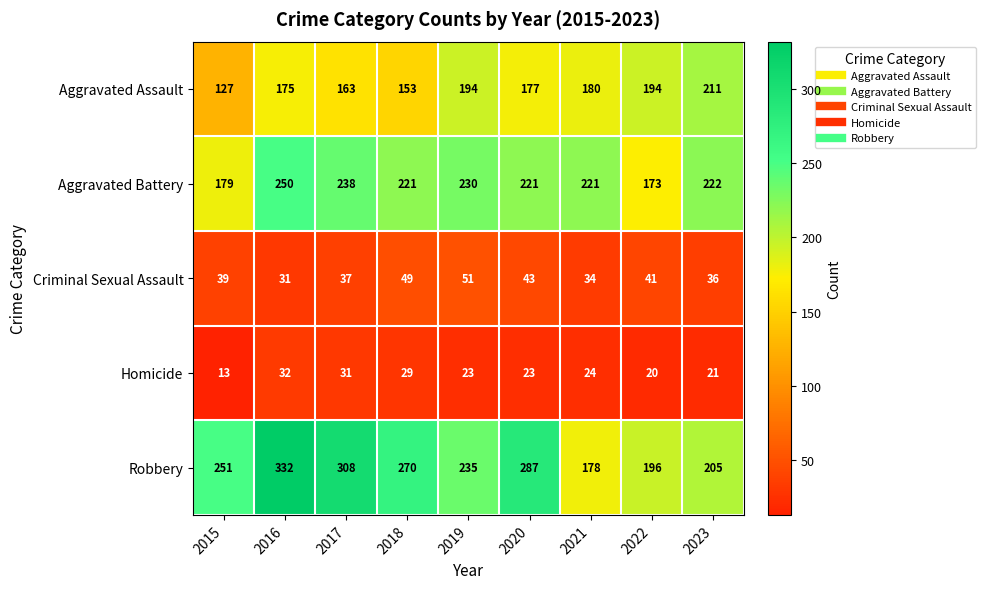

Count the Aggravated Assault values in the range 163 to 194.

6